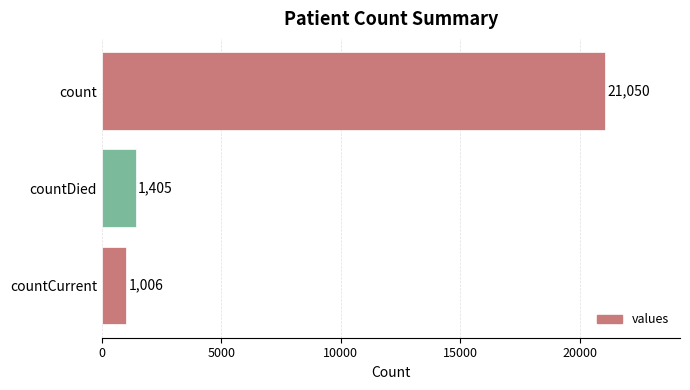

What is the greatest value displayed?

21050